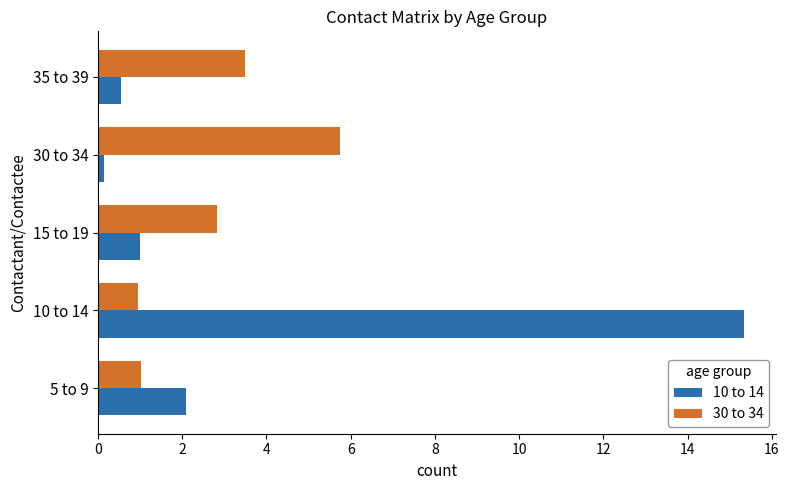

Rank the series by their average value, from highest to lowest.

10 to 14, 30 to 34